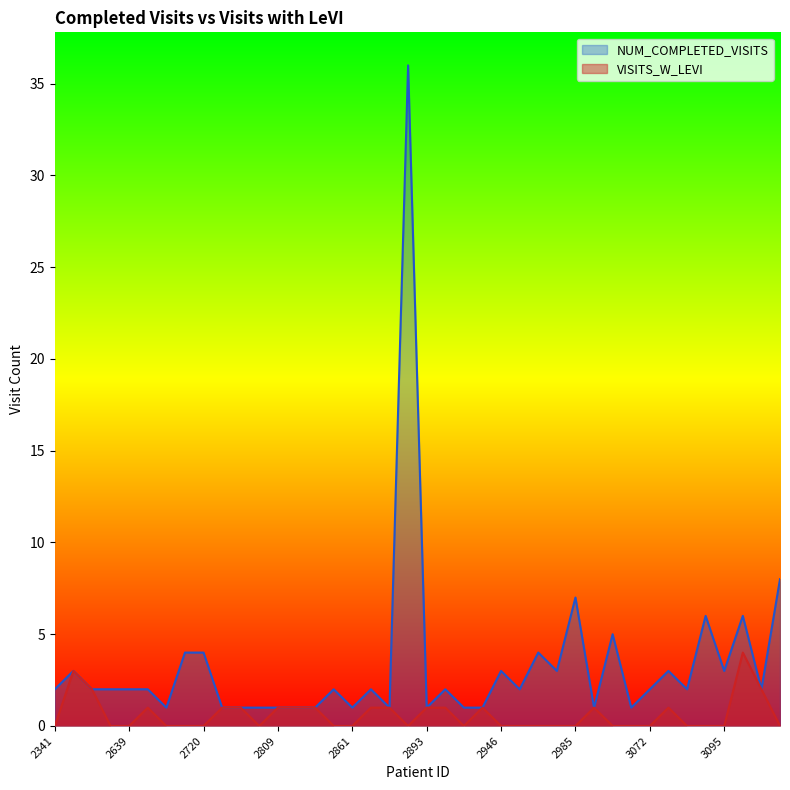

What is the difference between the NUM_COMPLETED_VISITS values at 2844 and 3045?

4